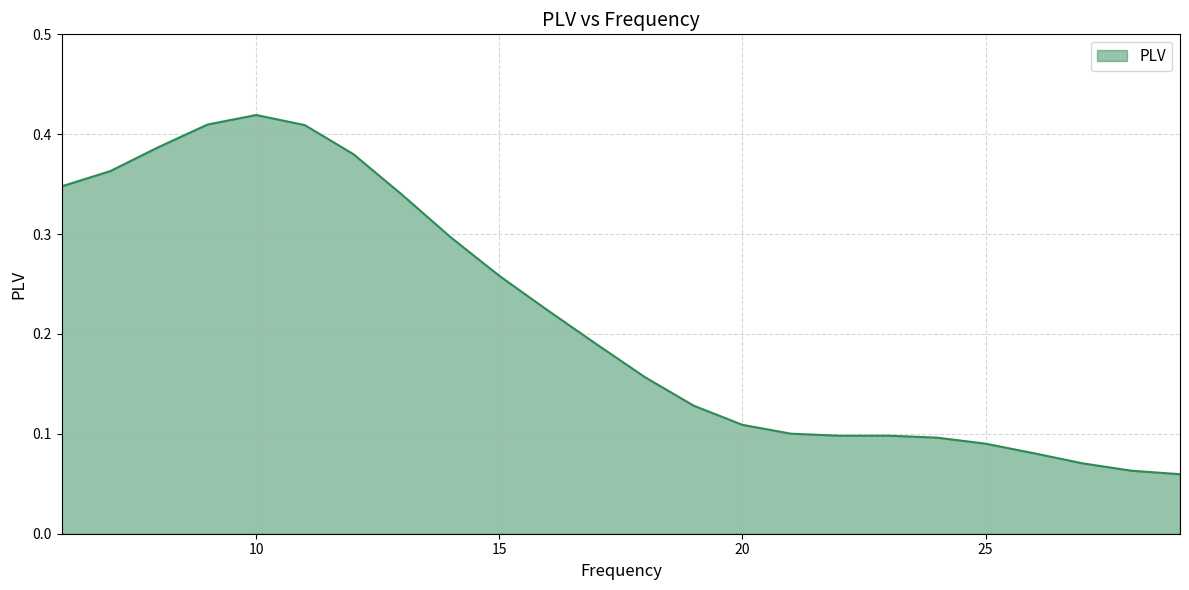

Is this an area chart (filled region under the line)?

Yes